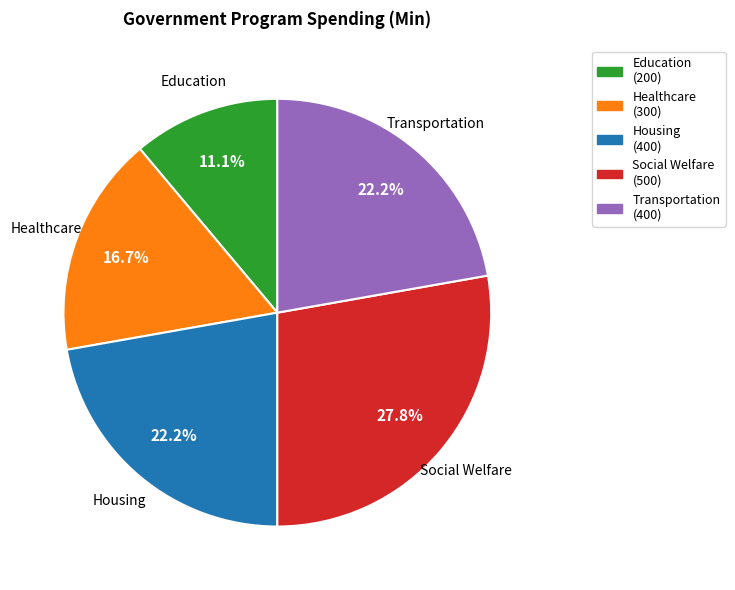

How many slices are in this pie chart?

5